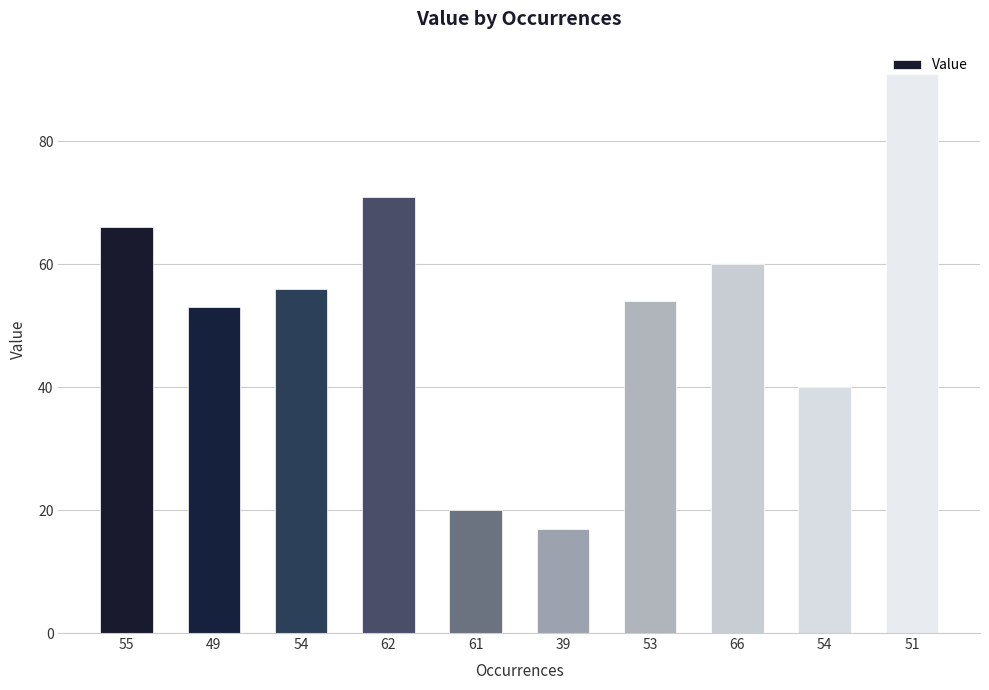

How many bars are there in total?

10